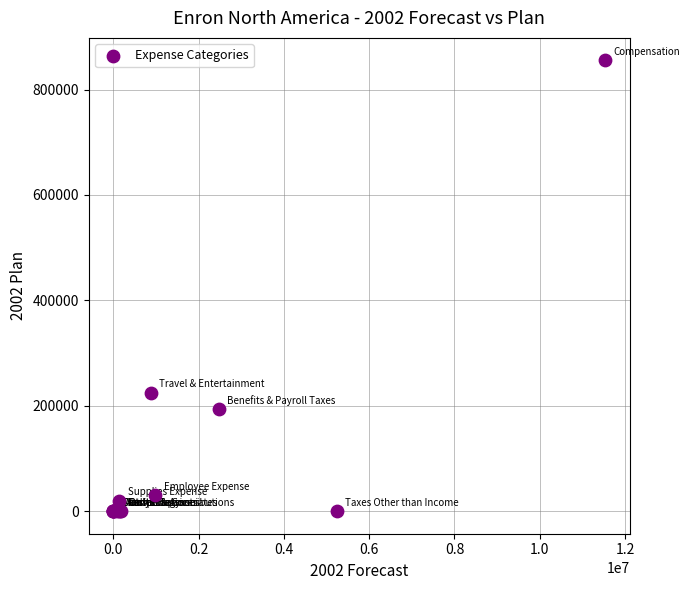

What Y value in the scatter plot is closest to 427680?

225000.0